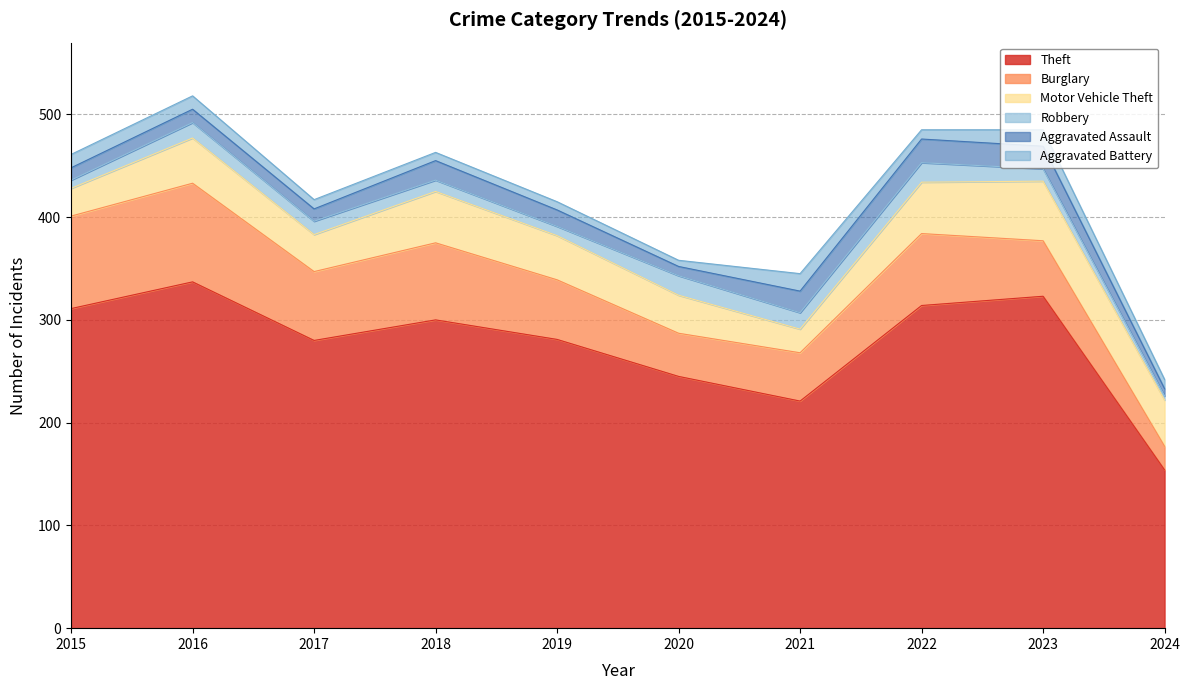

How many interior local valleys does the Robbery series have?

2